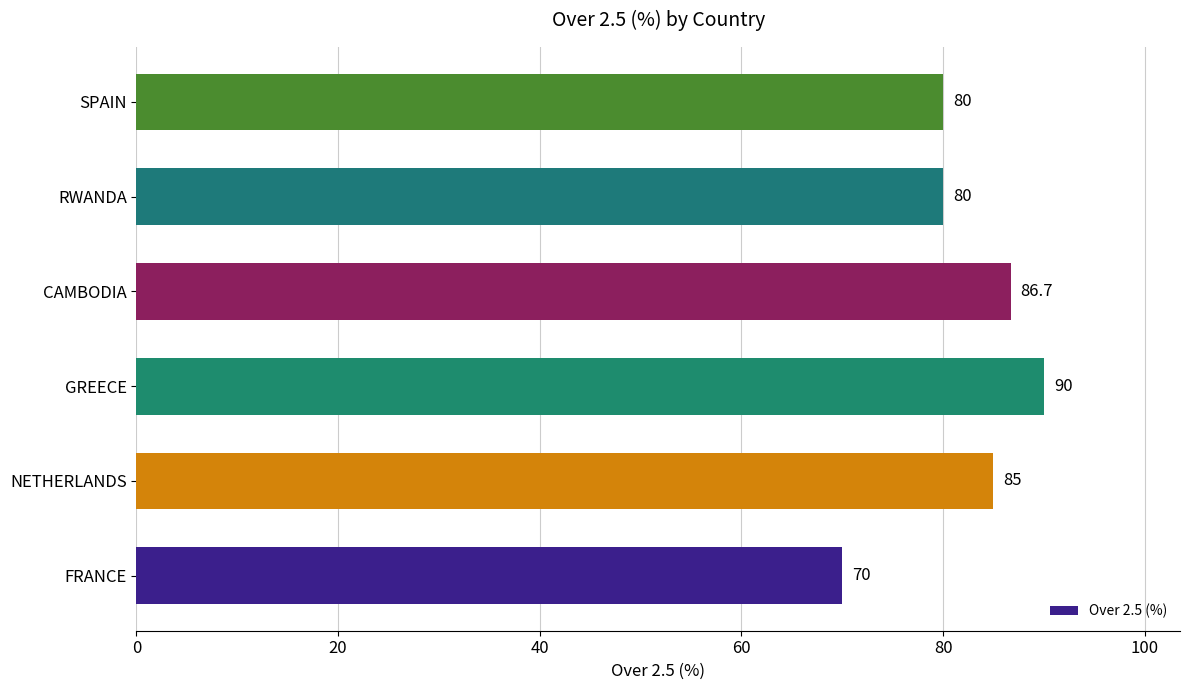

Reading bottom to top, transcribe all the data shown in this chart.

70.0	85.0	90.0	86.7	80.0	80.0